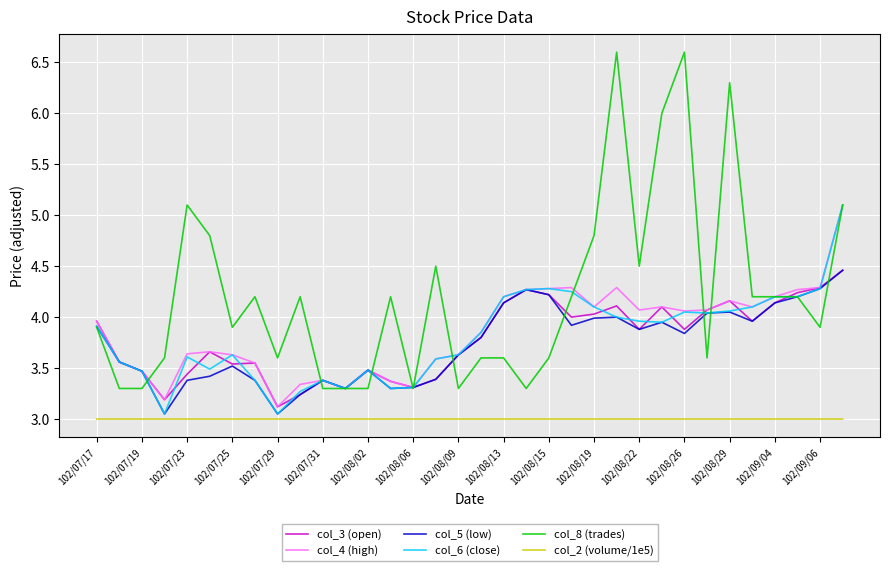

True or false: col_8 (trades) and col_2 (volume/1e5) cross at least once.

False